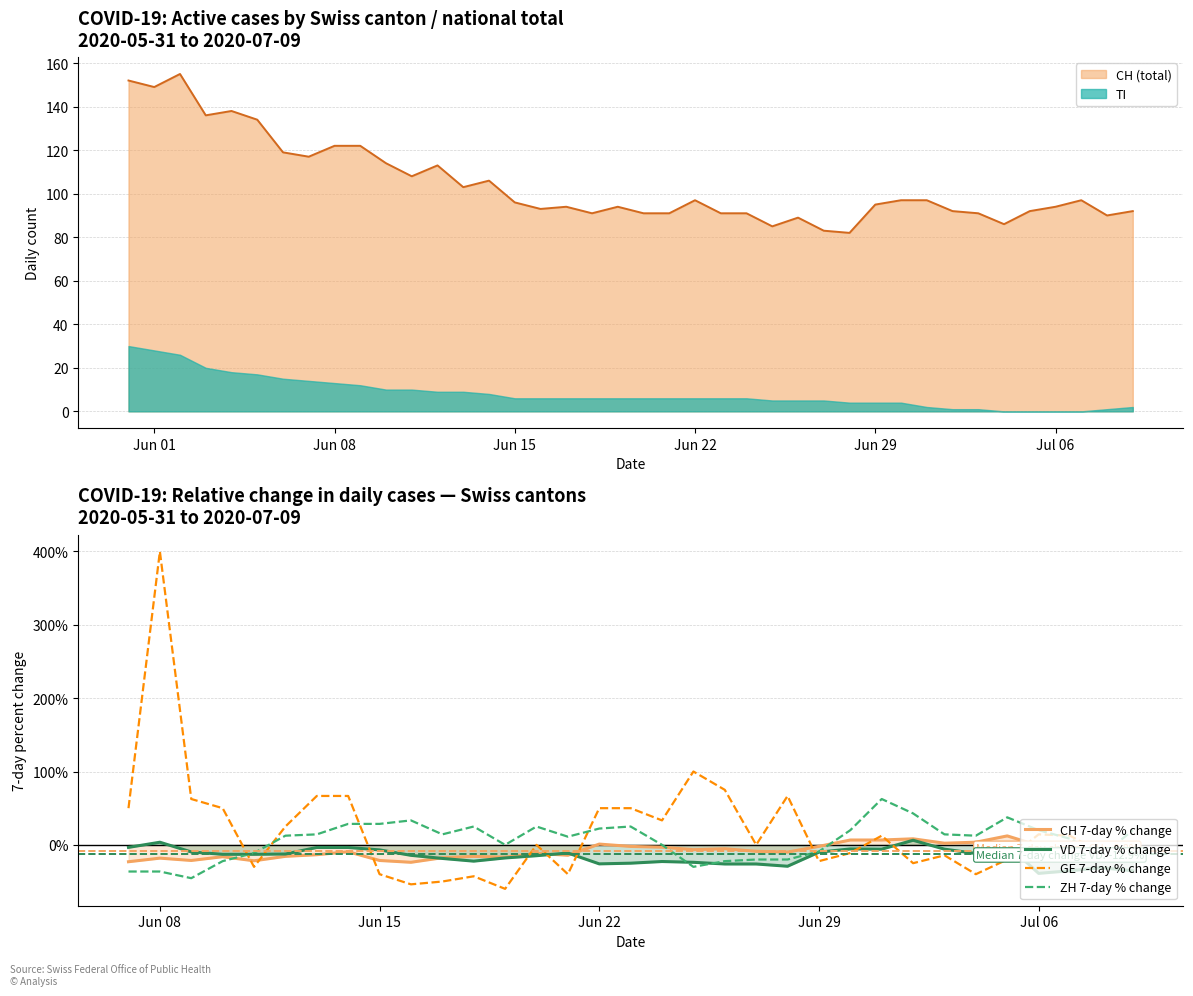

How many times do VD 7-day % change and CH 7-day % change cross each other?

3